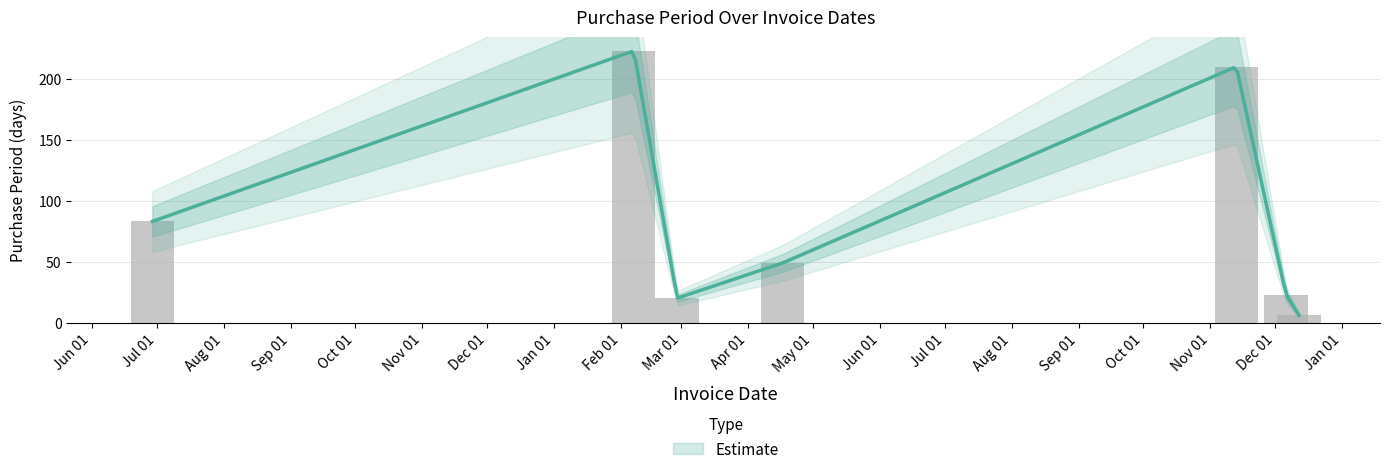

Are the bars horizontal?

No